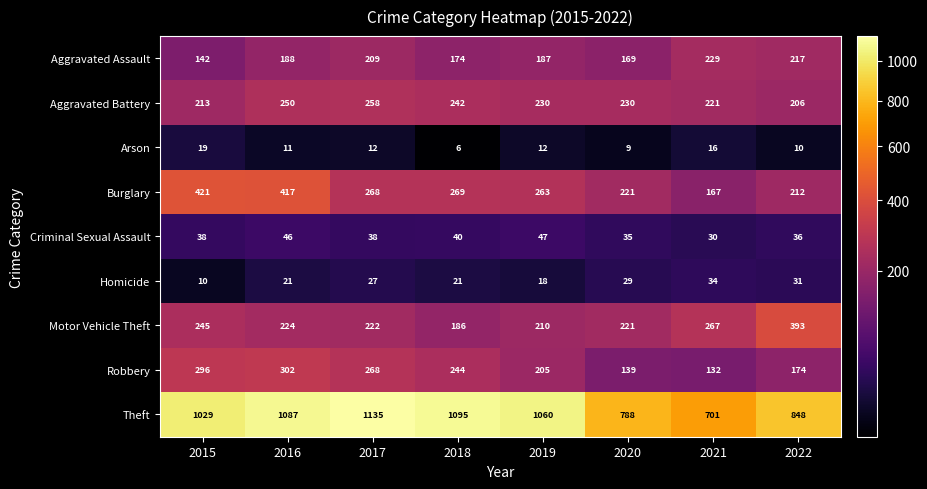

True or false: Arson has a value of 6 at 2020.

False